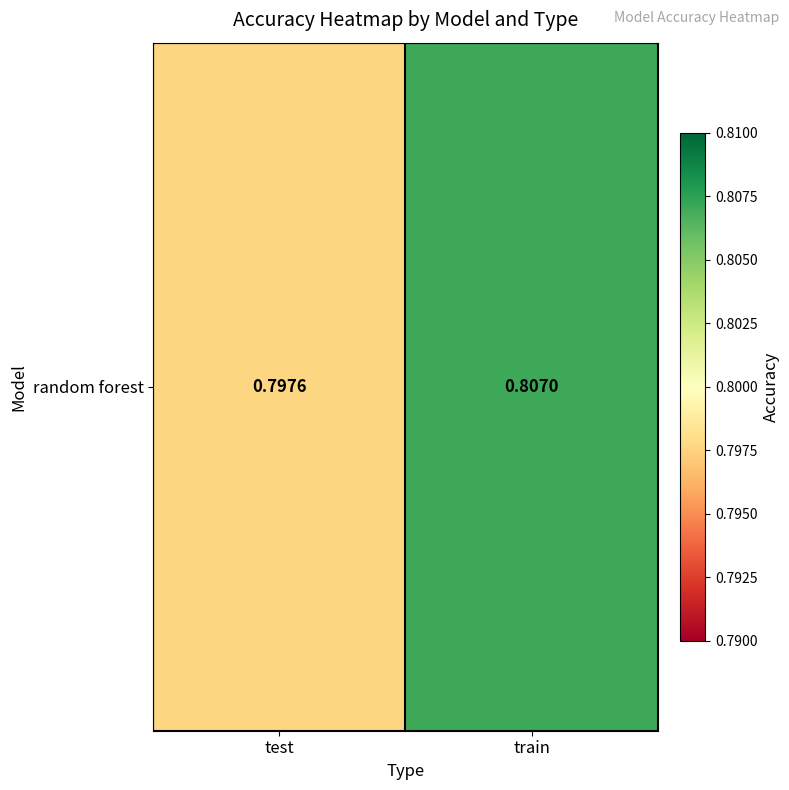

Where is the data nearest to the value 0?

test